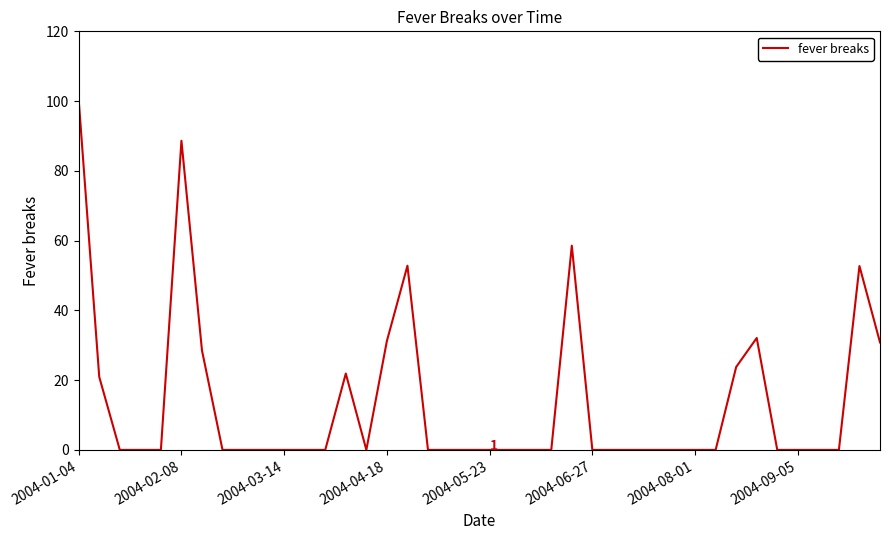

What is the greatest value displayed?

100.3